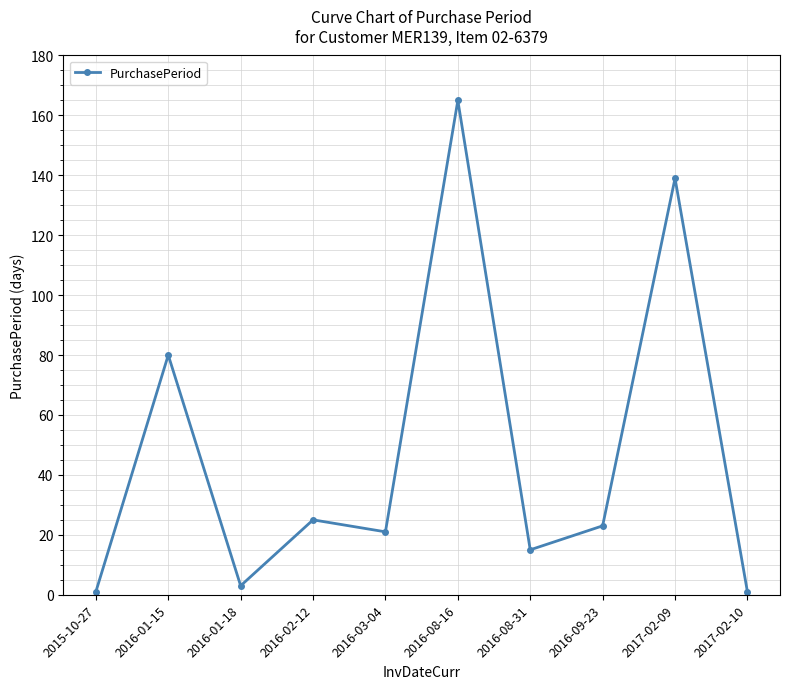

What is the ratio of the value at 2016-02-12 to the value at 2016-09-23?

1.1